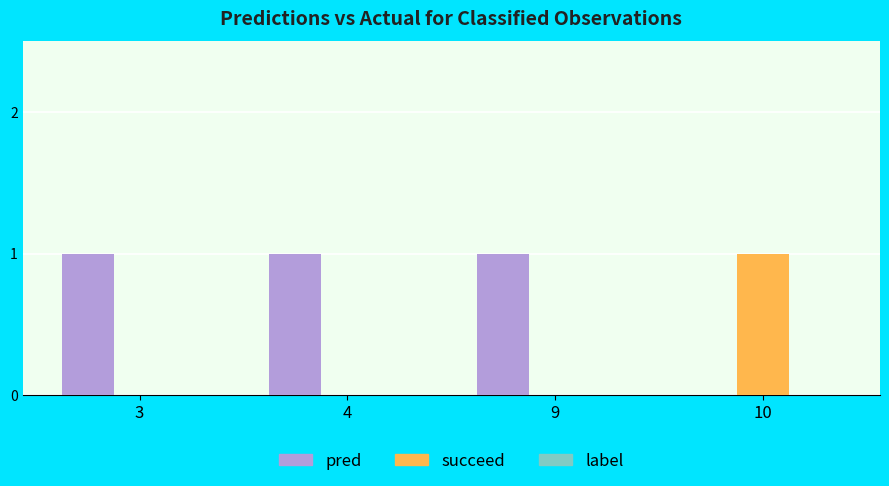

What is the sum of all pred values?

3